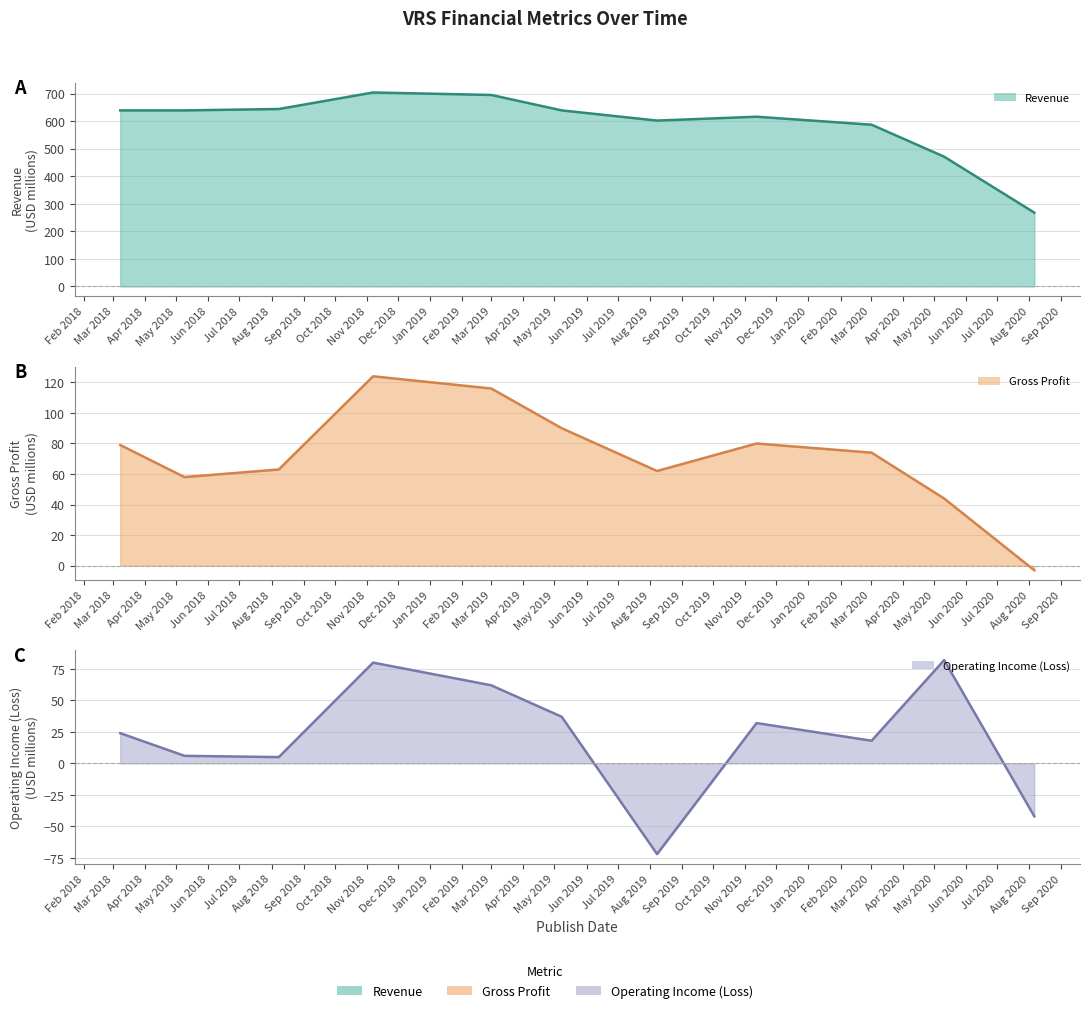

True or false: Operating Income (Loss) (line) and Revenue (line) cross at least once.

False